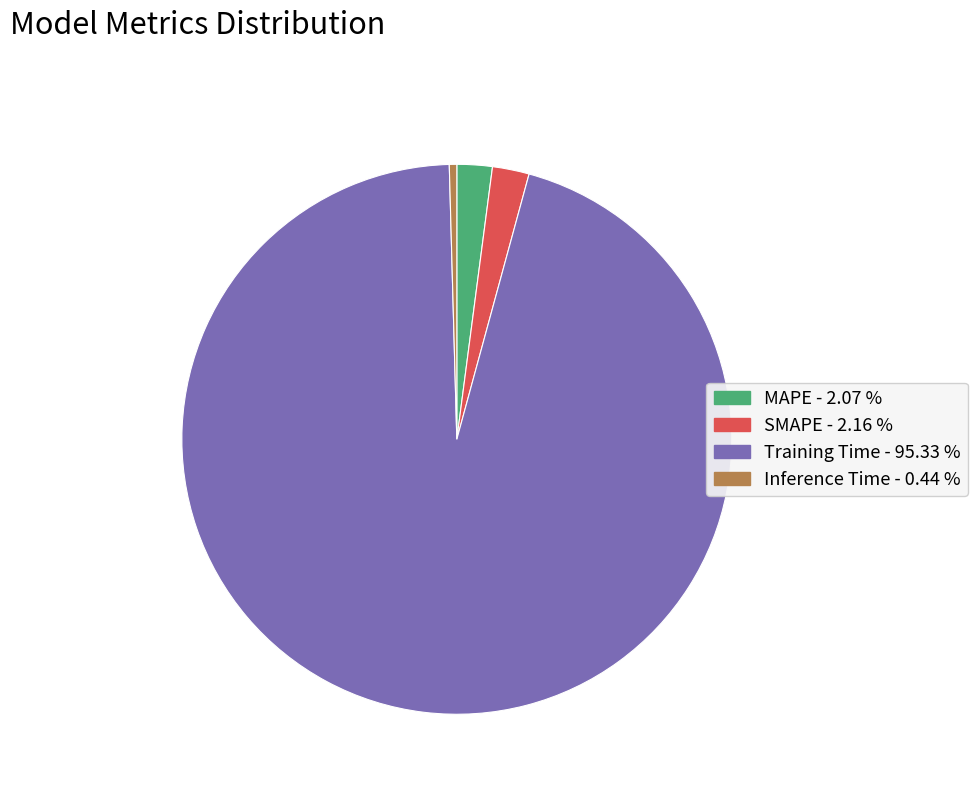

Is the sum of SMAPE and MAPE greater than half?

No